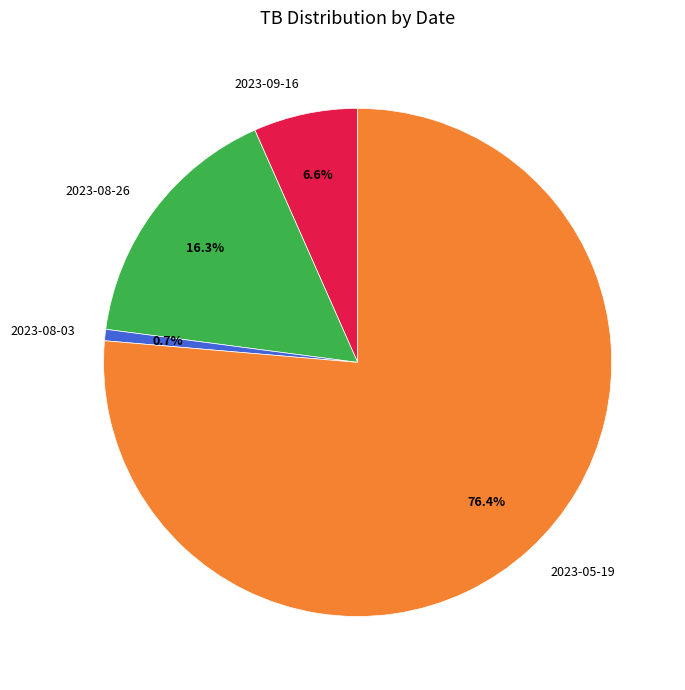

To the nearest percent, what percentage of the pie is 2023-08-03?

1%